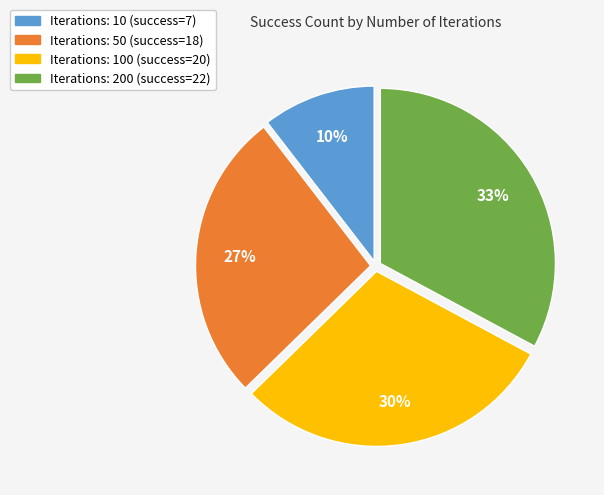

To the nearest percent, what is the average slice percentage?

25%